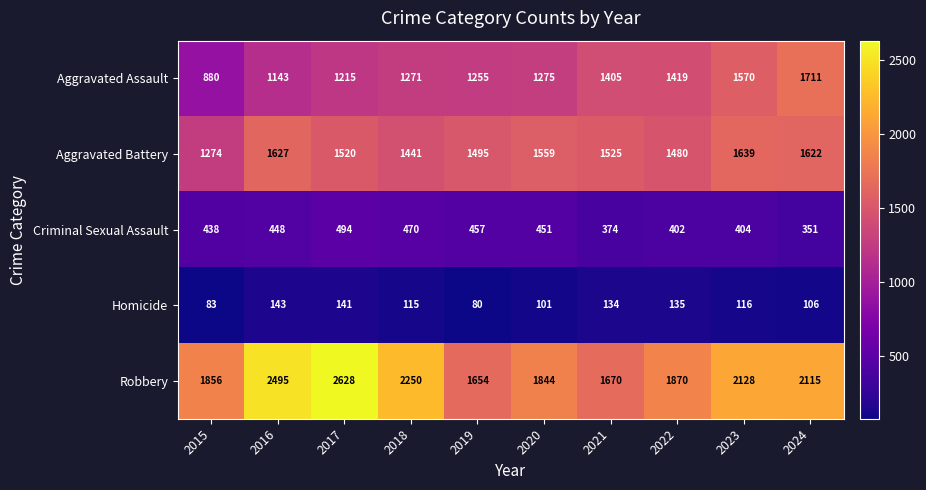

Rank the series at 2022 from highest to lowest value.

Robbery, Aggravated Battery, Aggravated Assault, Criminal Sexual Assault, Homicide